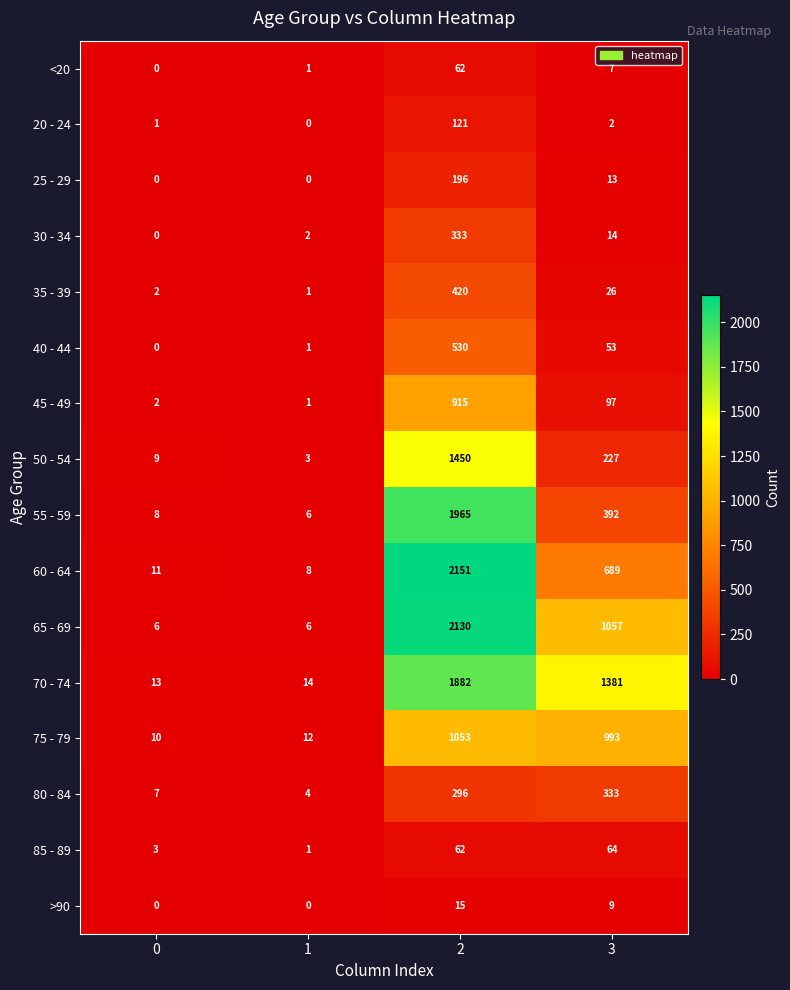

At how many categories does at least one series exceed 1832?

1